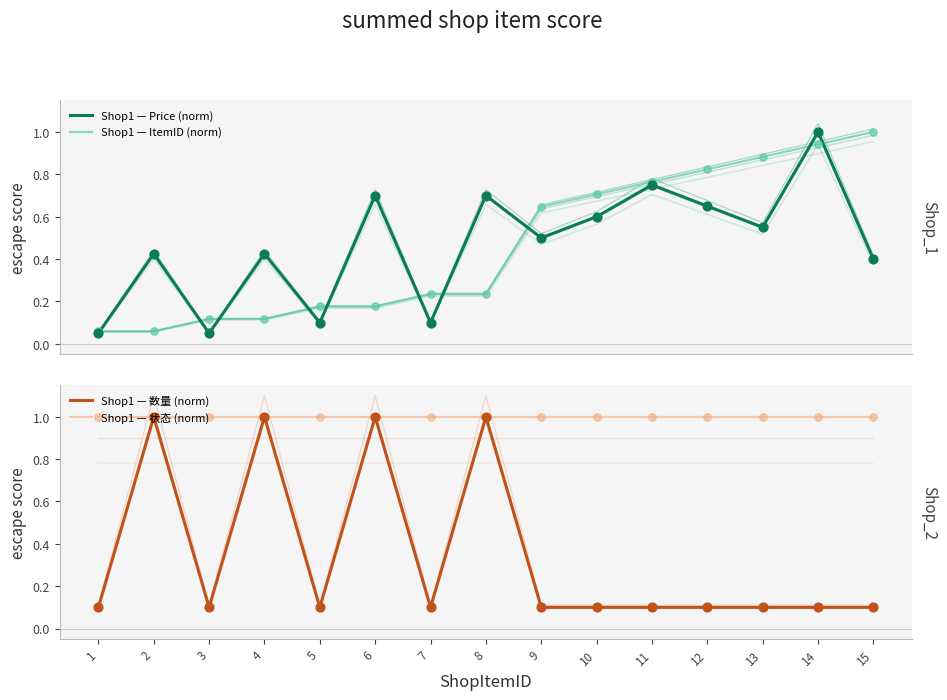

At how many categories does at least one series exceed 0?

15